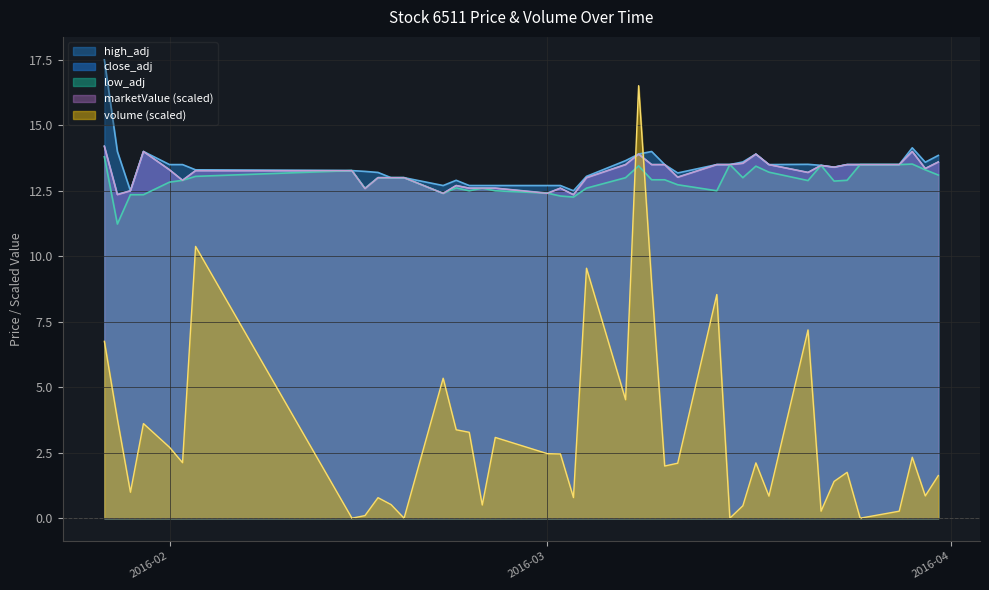

True or false: high_adj has a value of 12.7 at 2016-02-24.

True